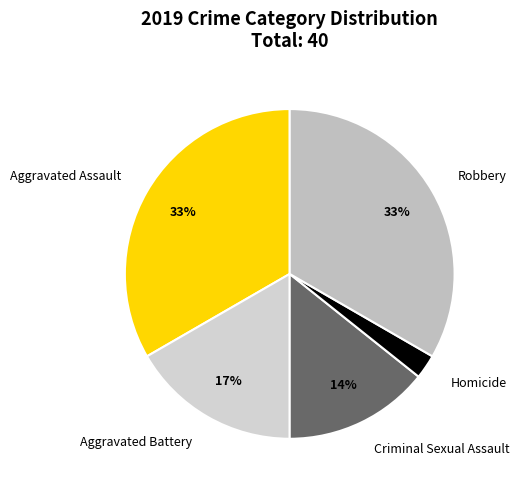

What is the smallest slice in the pie chart?

Homicide